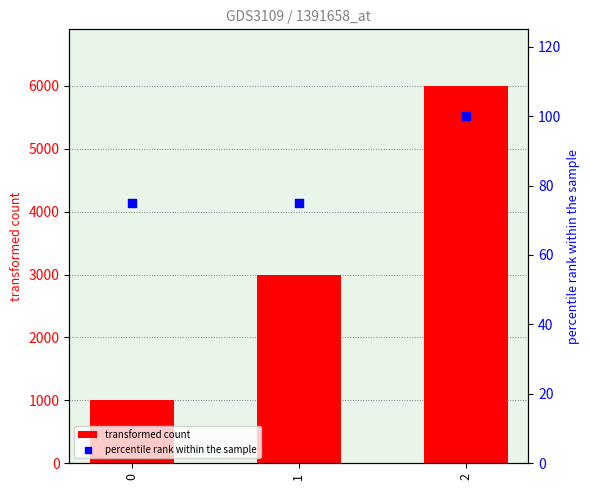

At which category is the sum across all series the highest?

2